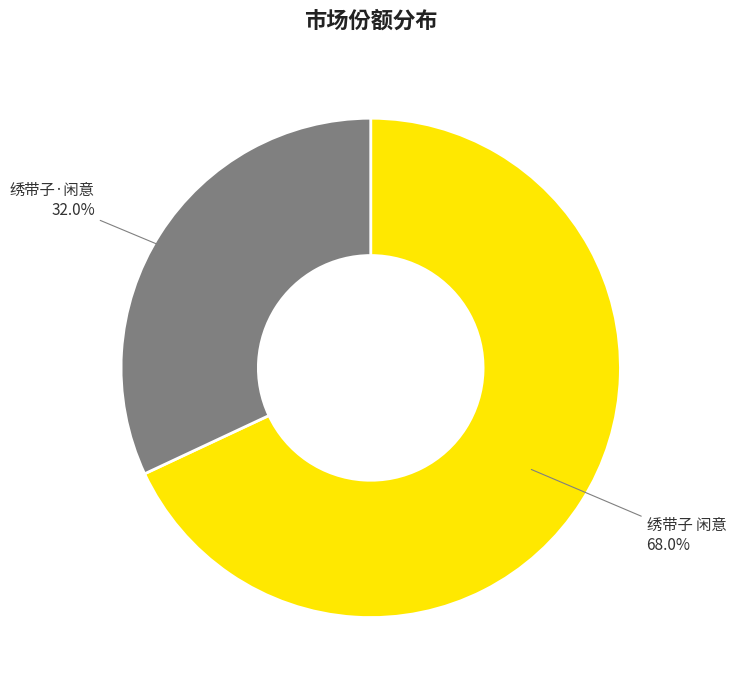

Is the sum of 绣带子 闲意 and 绣带子·闲意 greater than half?

Yes